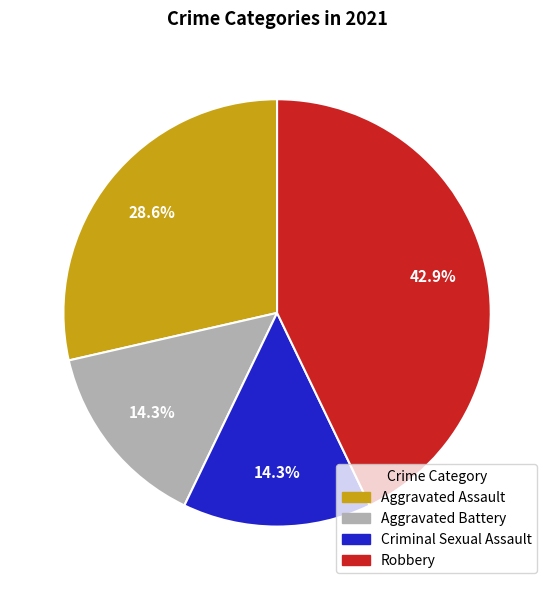

To the nearest percent, what is the combined percentage of Aggravated Assault and Criminal Sexual Assault?

43%